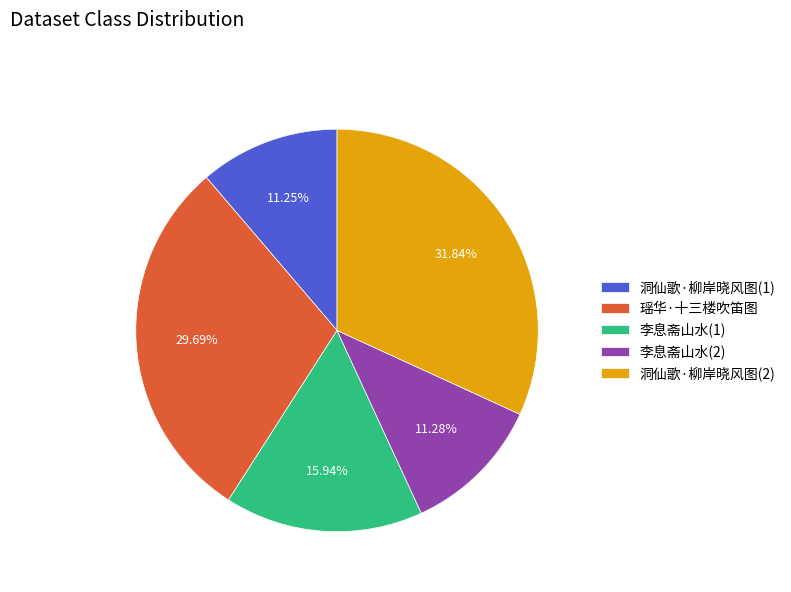

Which has a higher value, 李息斋山水(1) or 瑶华·十三楼吹笛图?

瑶华·十三楼吹笛图